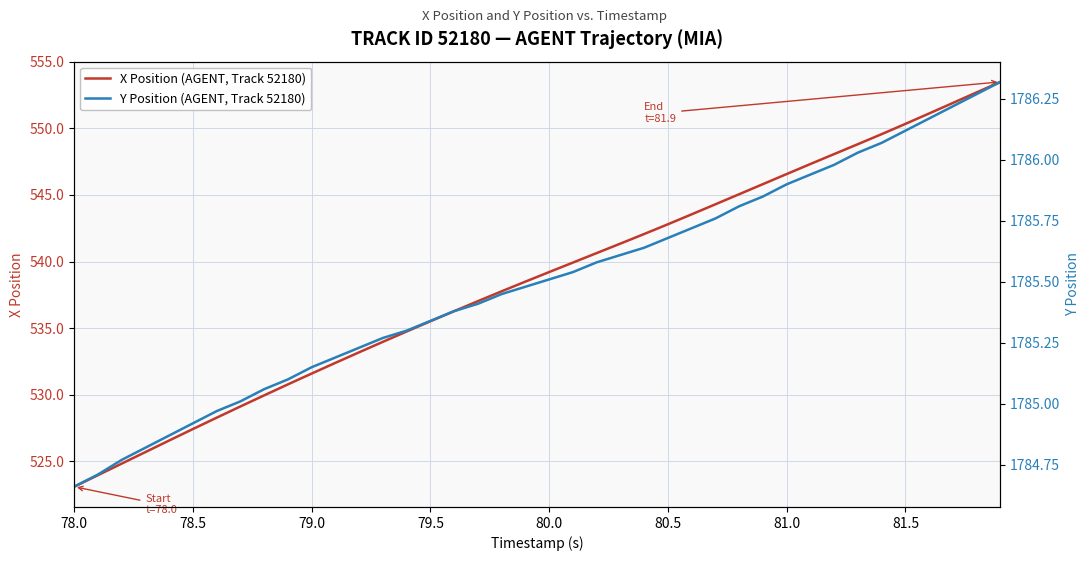

Which category has the lowest value in the X Position (AGENT, Track 52180) series?

78.0